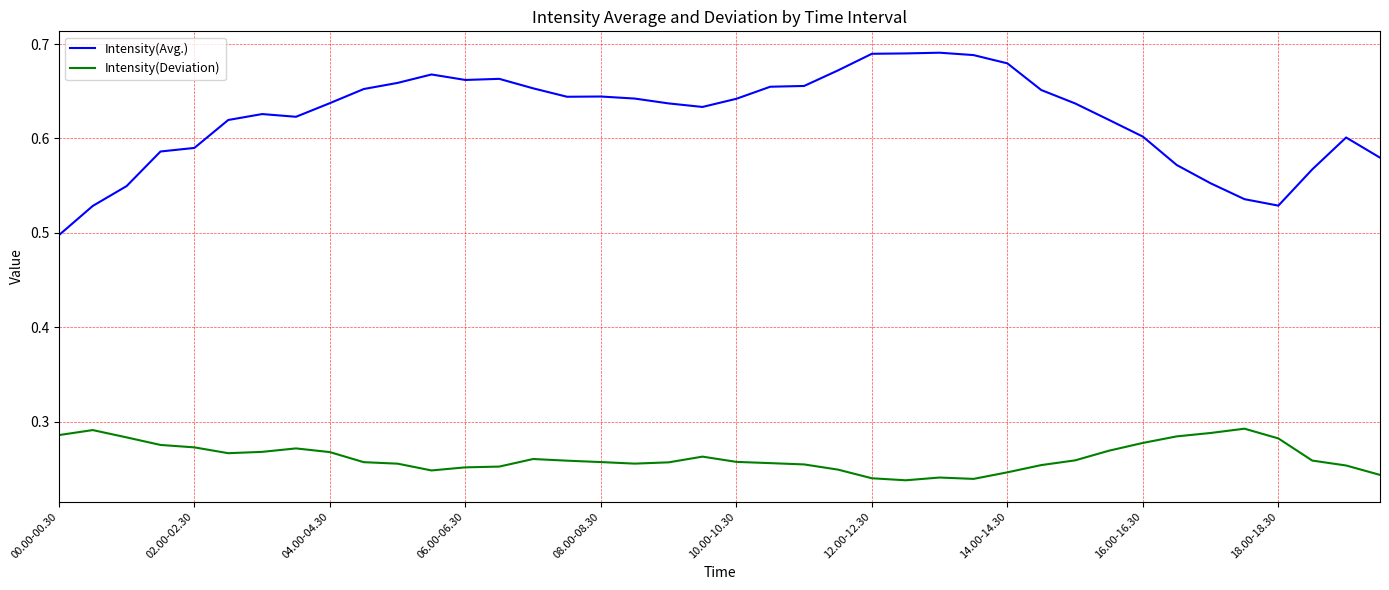

Which series has the widest spread of values?

Intensity(Avg.)